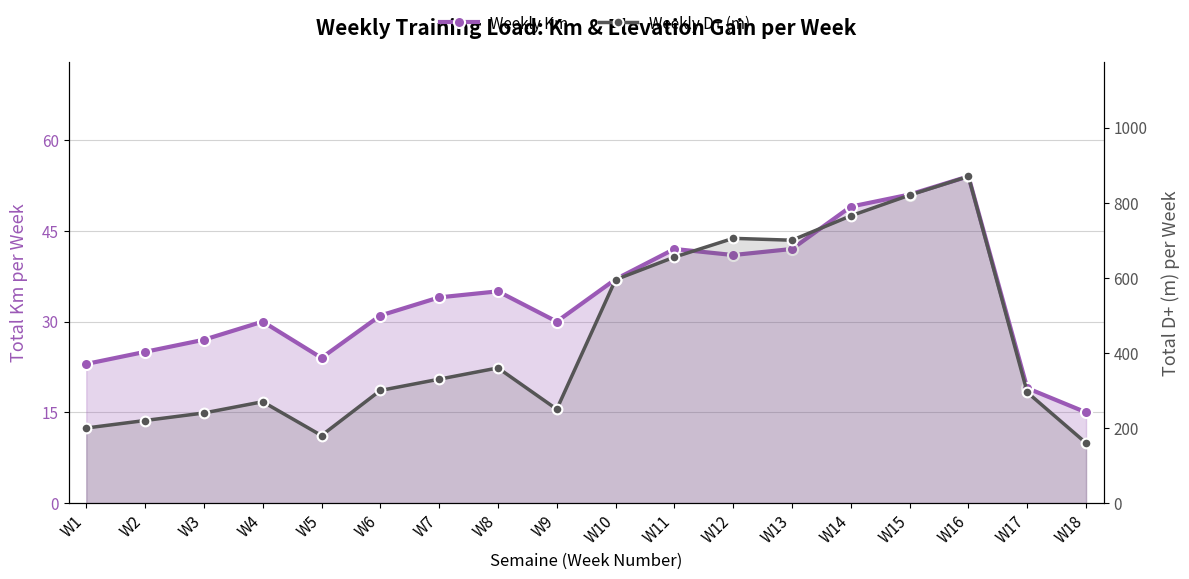

How many interior local valleys does the Weekly Km series have?

3